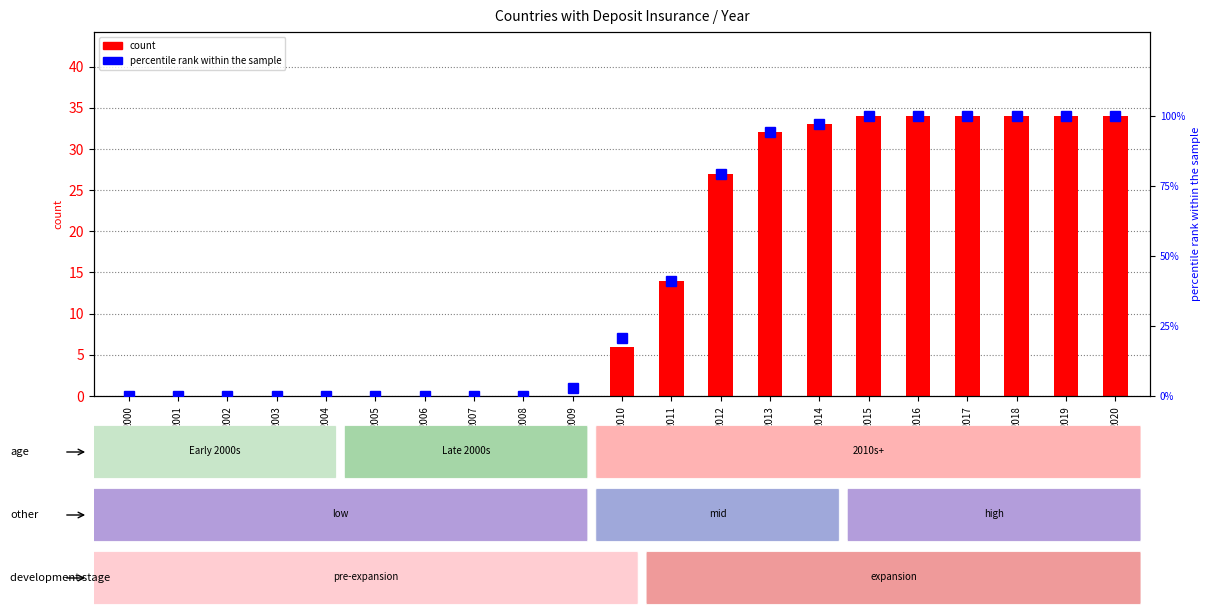

Where does the percentile rank within the sample series first go above 20?

2010